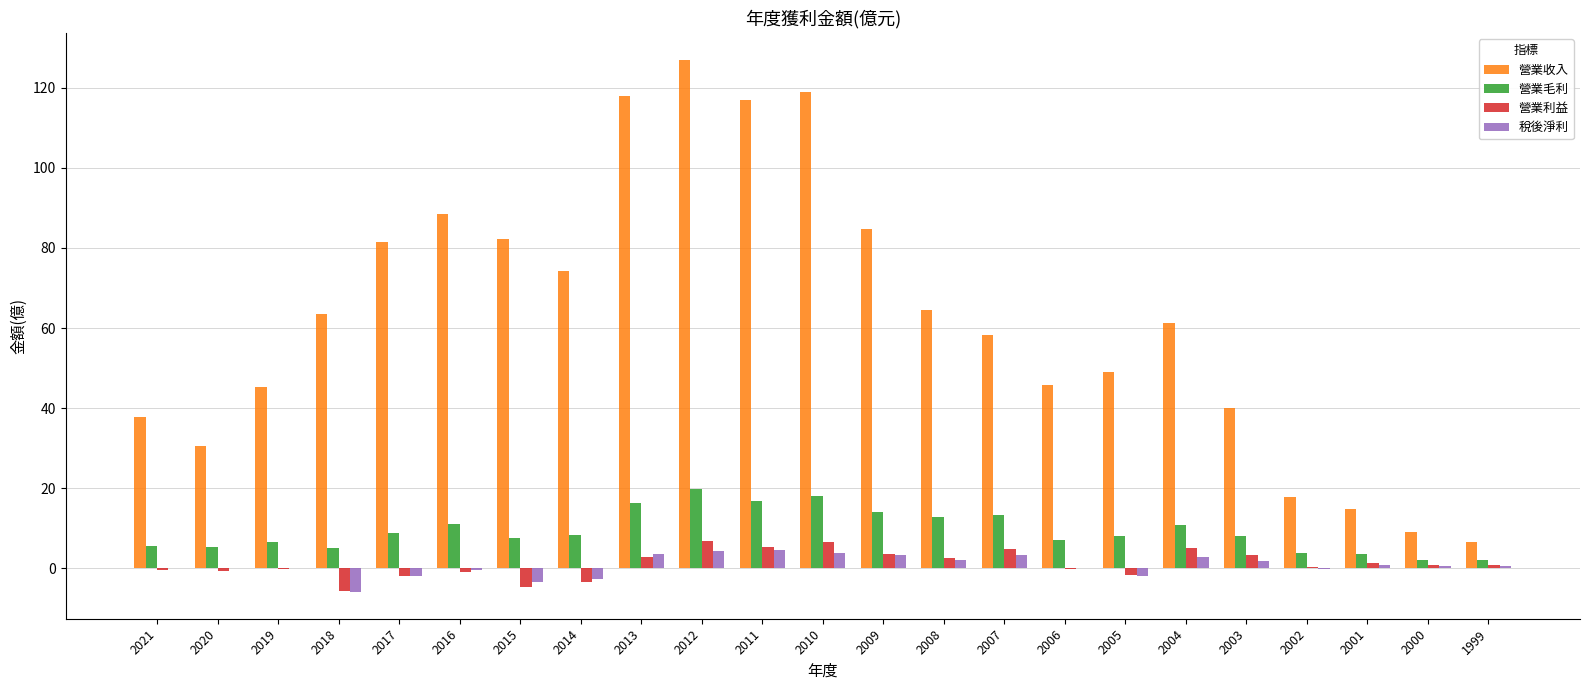

What is the total value across all series at 2012?

158.0